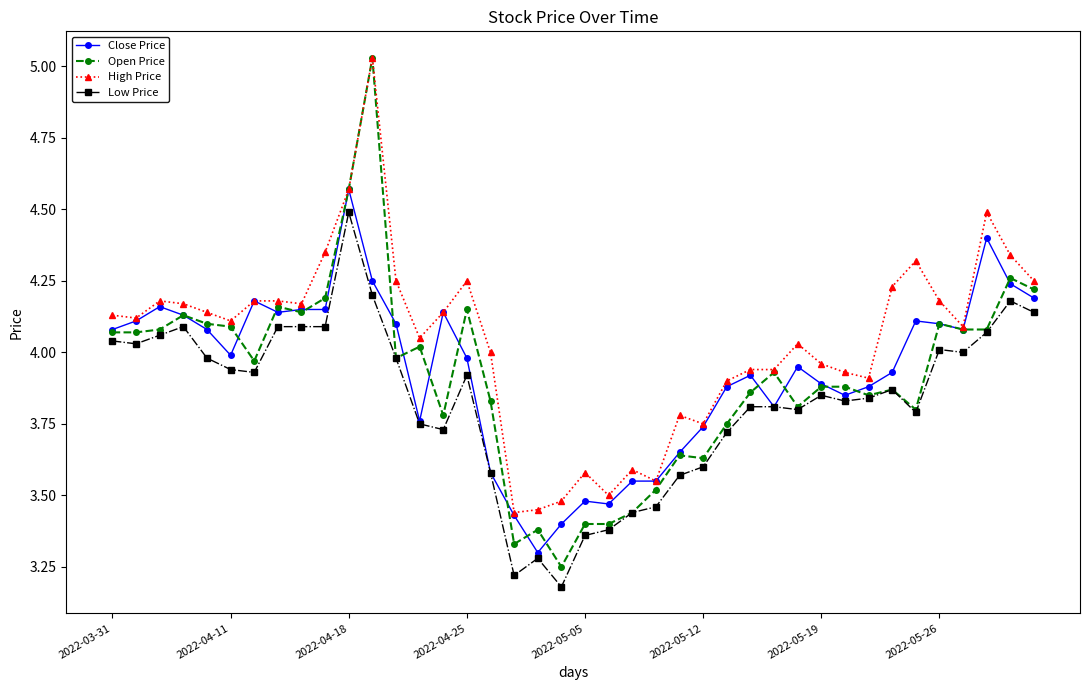

Which series has the largest total across all categories?

High Price